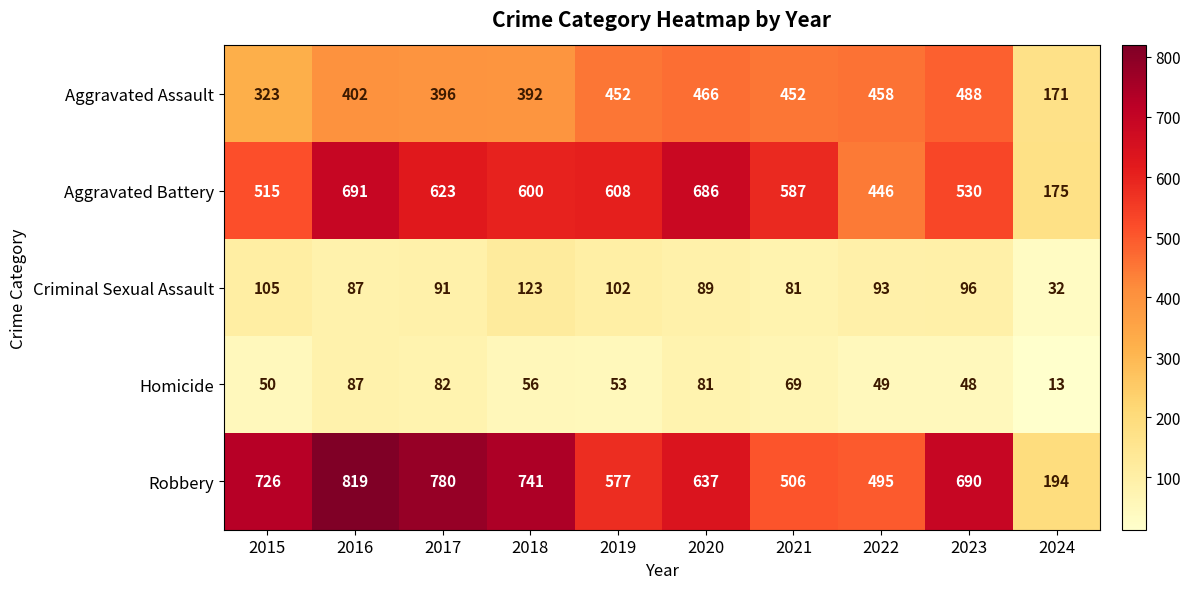

Where is Aggravated Assault nearest to the value 329?

2015